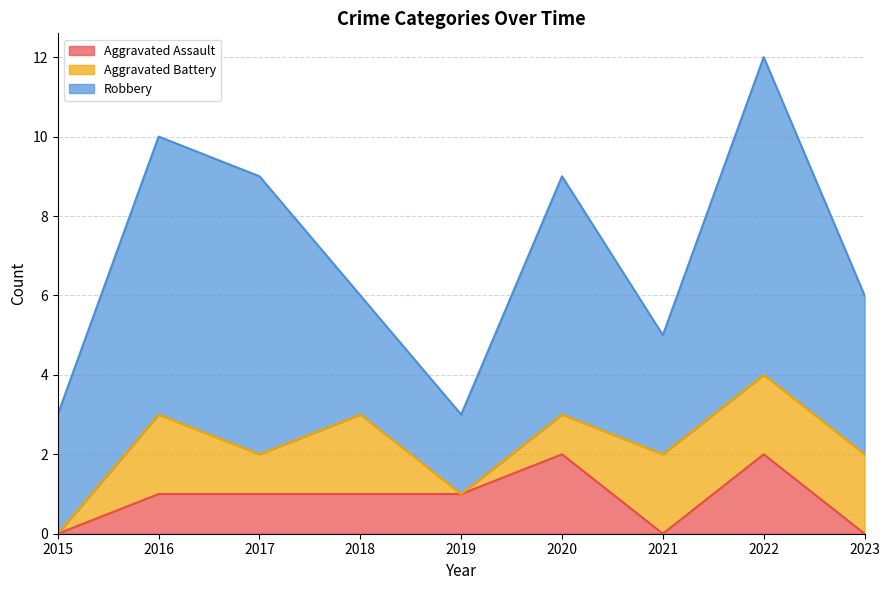

True or false: Robbery has a value of 3 at 2019.

False